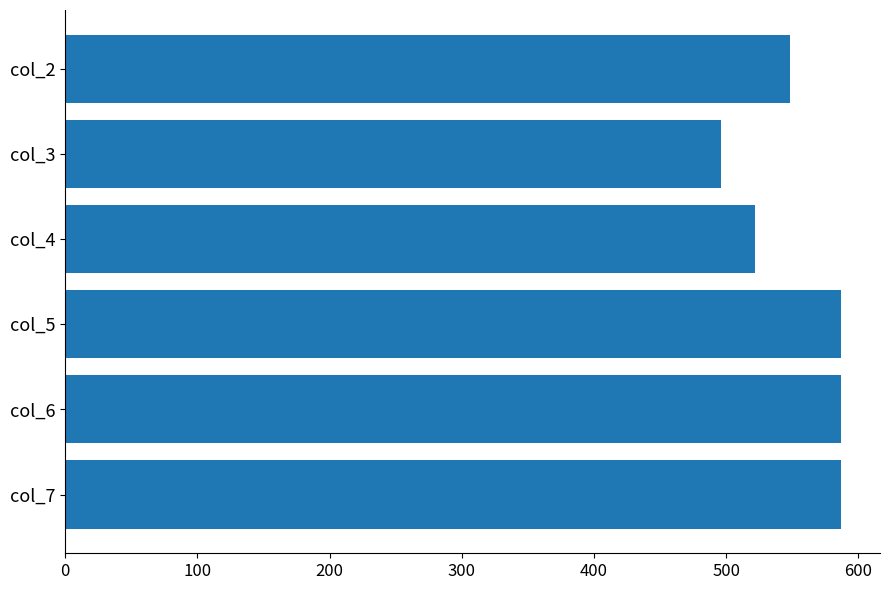

What is the value of the 3rd bar from the top?

522